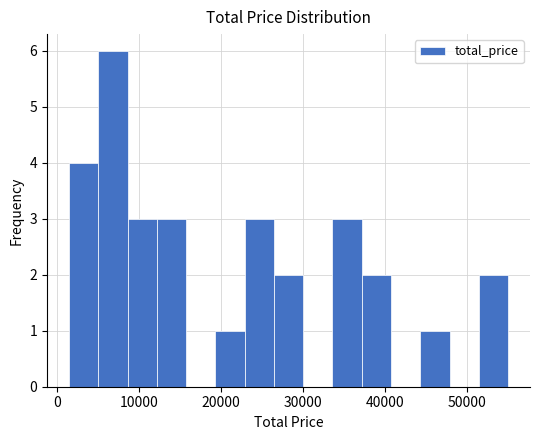

Around what value on the x-axis is the tallest bar? Give the approximate position of its centre, as read against the axis.

7000